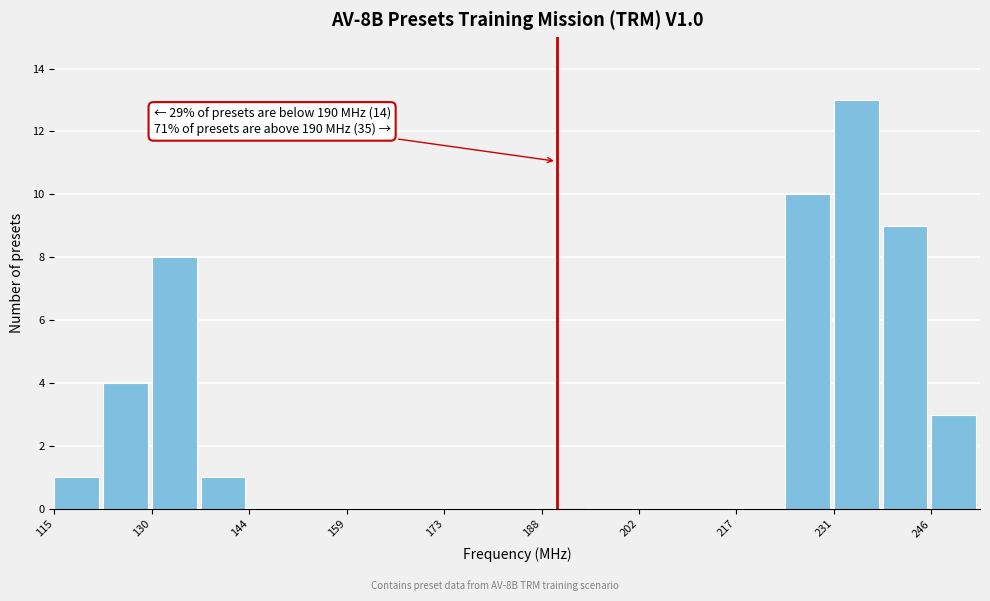

Read against the x-axis, roughly where is the centre of the tallest bar?

234